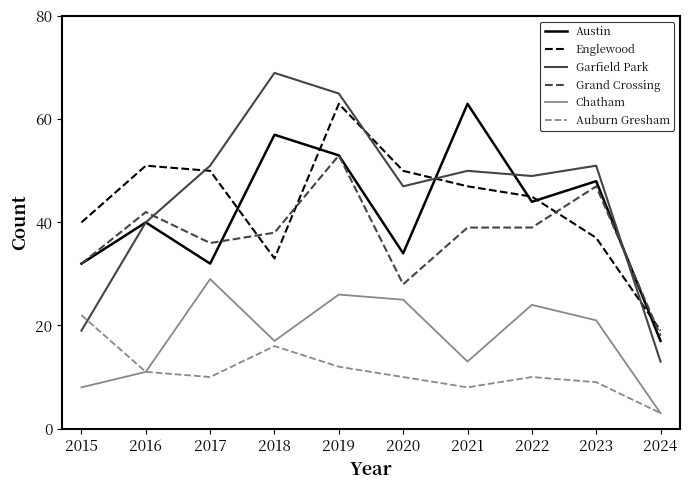

Which series changed the most between 2021 and 2024?

Austin